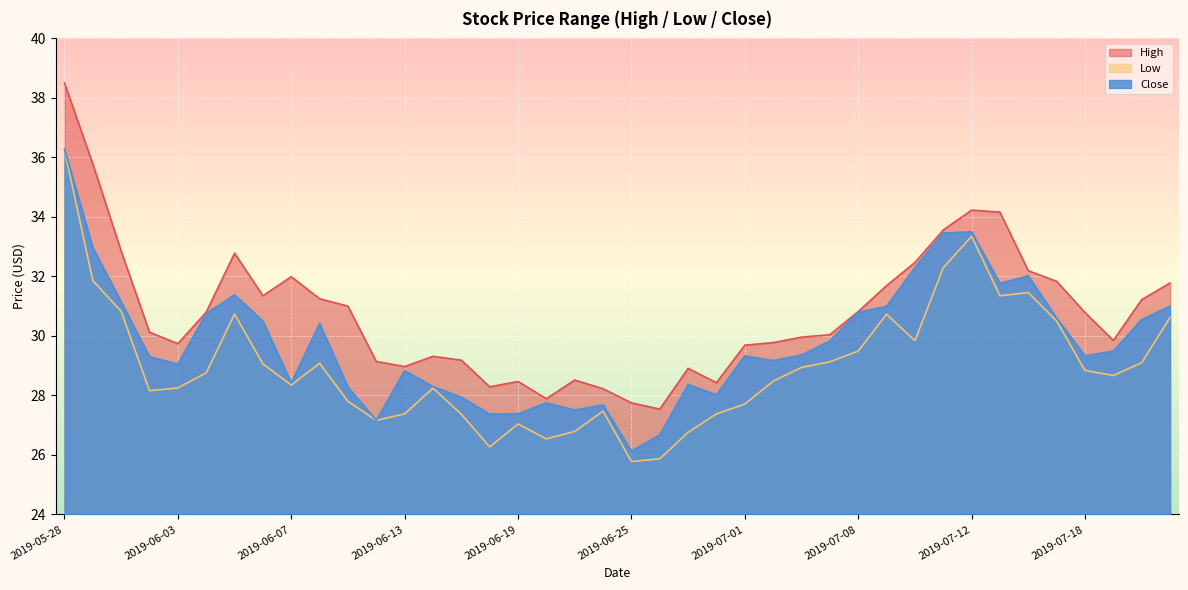

Which has a higher value, 2019-06-24 or 2019-05-29?

2019-05-29